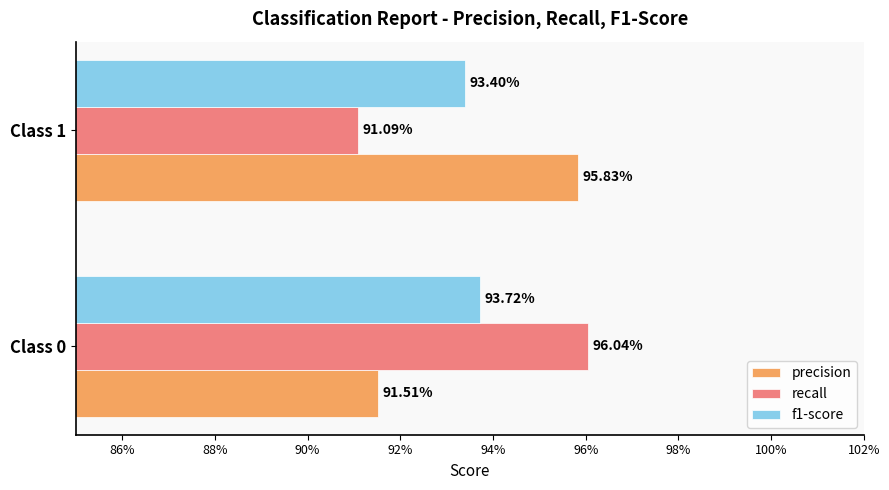

What are all the series names shown in the legend?

precision, recall, f1-score